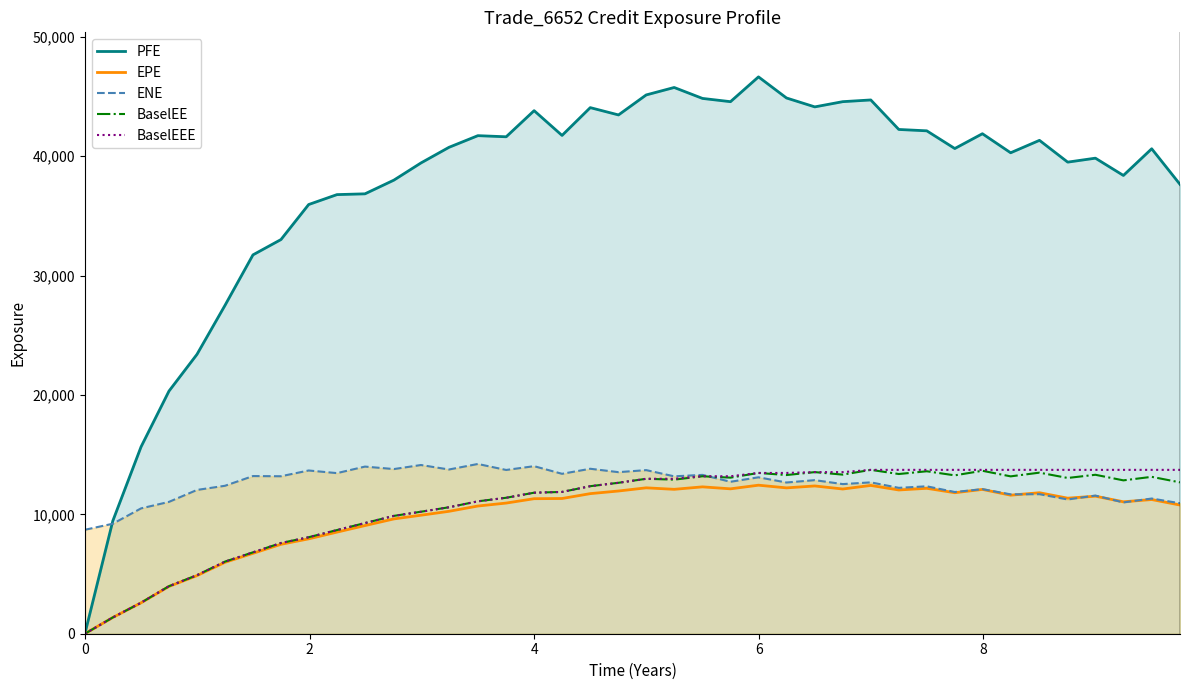

True or false: BaselEE has a value of 6079.0 at 0.

False